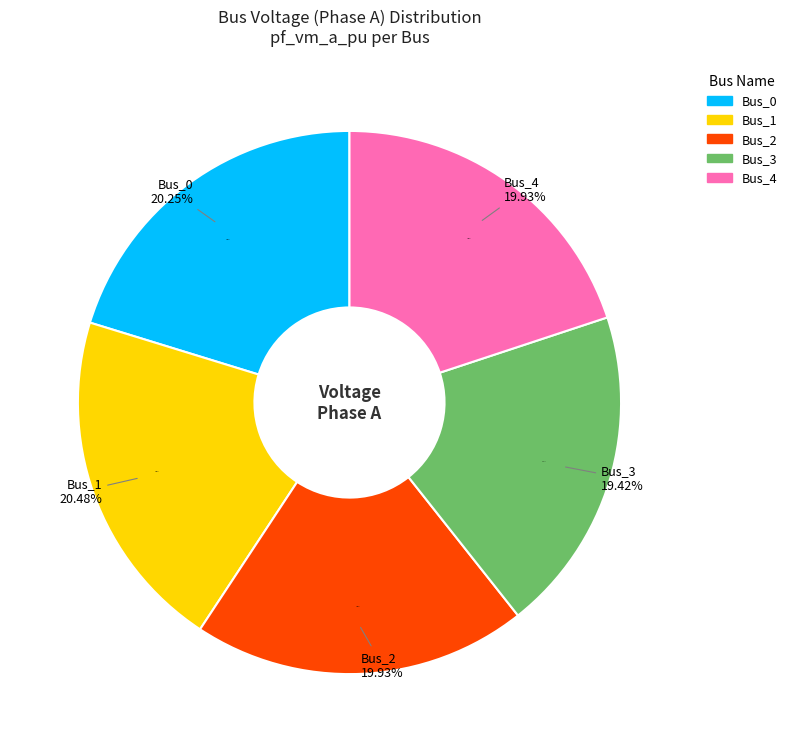

Count the number of slices in the pie.

5